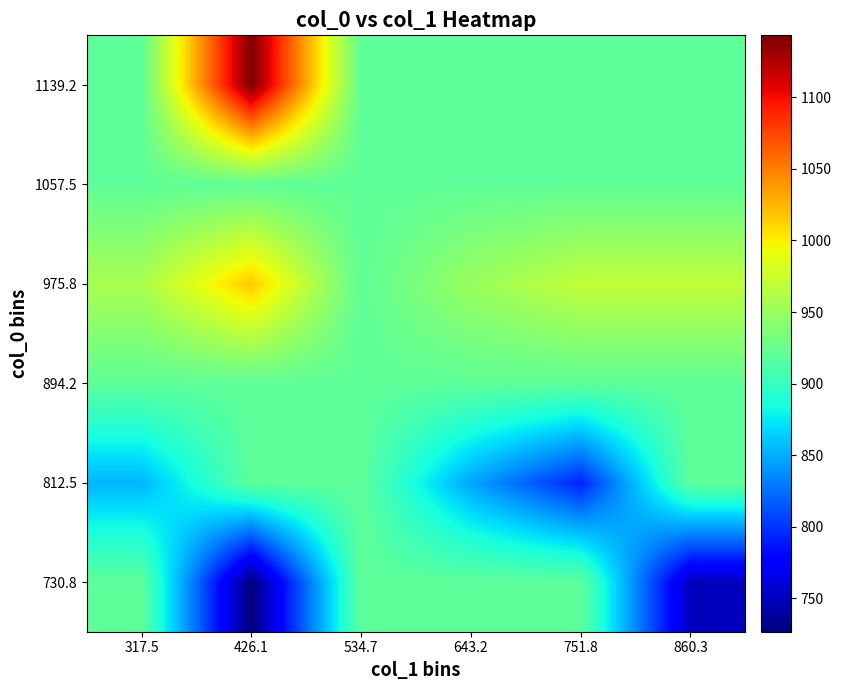

List the series in order of their peak value, highest first.

1139.2, 975.8, 730.8, 812.5, 894.2, 1057.5